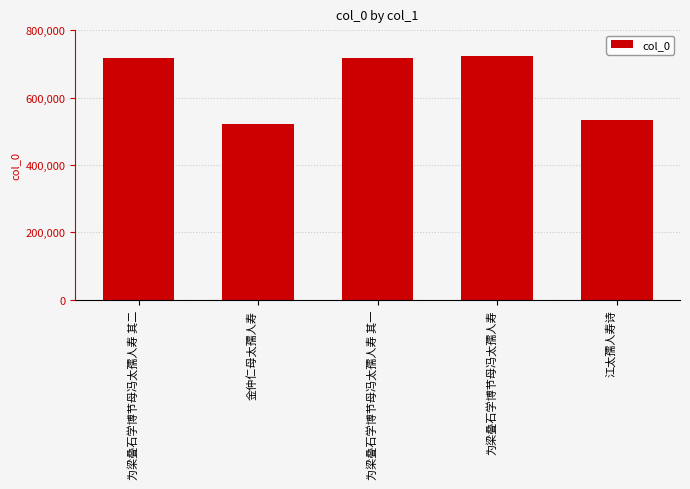

What is the label of the 2nd bar from the left?

金仲仁母太孺人寿